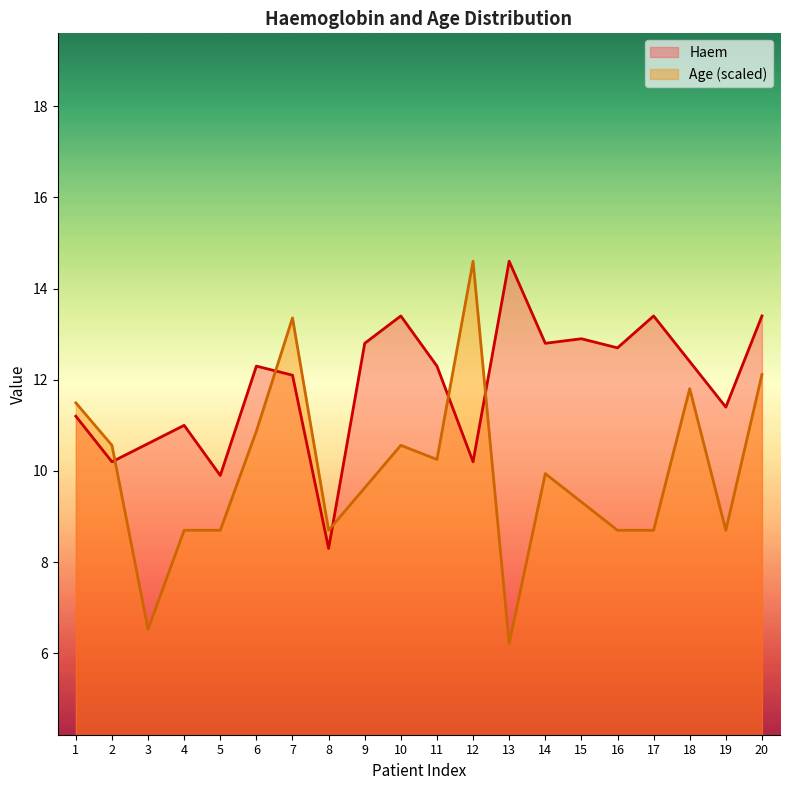

Which category has the lowest value in the Age series?

13